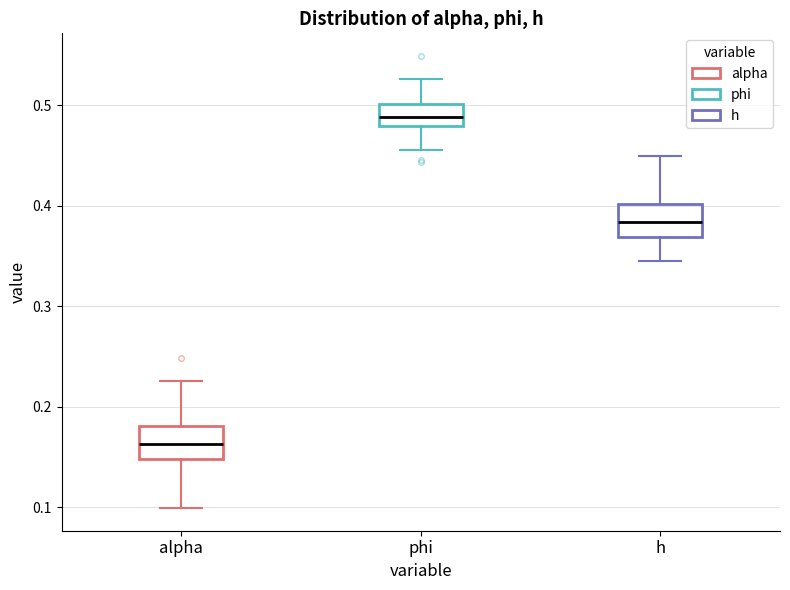

Where does the median line of the box for phi sit on the y-axis? The values are not printed on the chart, so give them approximately, as read against the axis.

0.49